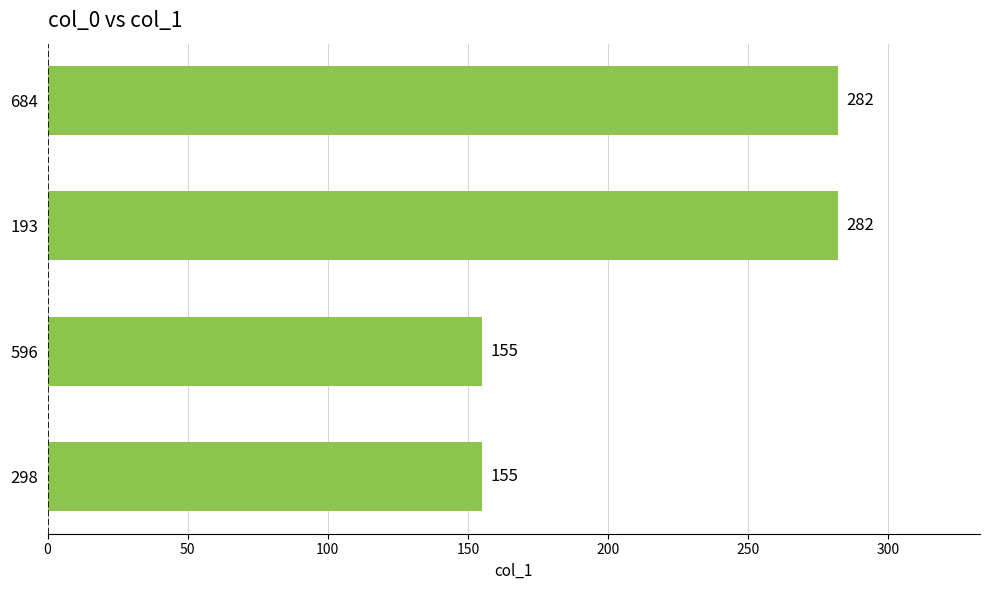

Is it true that the value at 596 is 155?

True